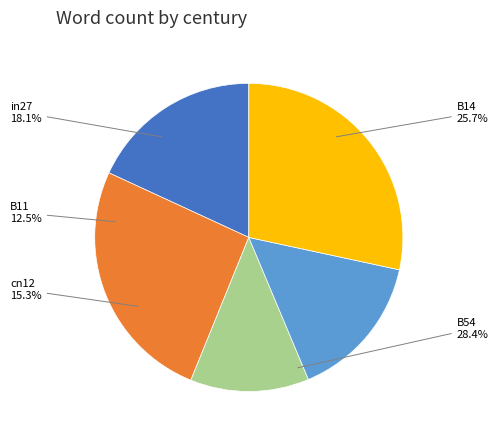

What percentage is NOT represented by B14?

74.3%